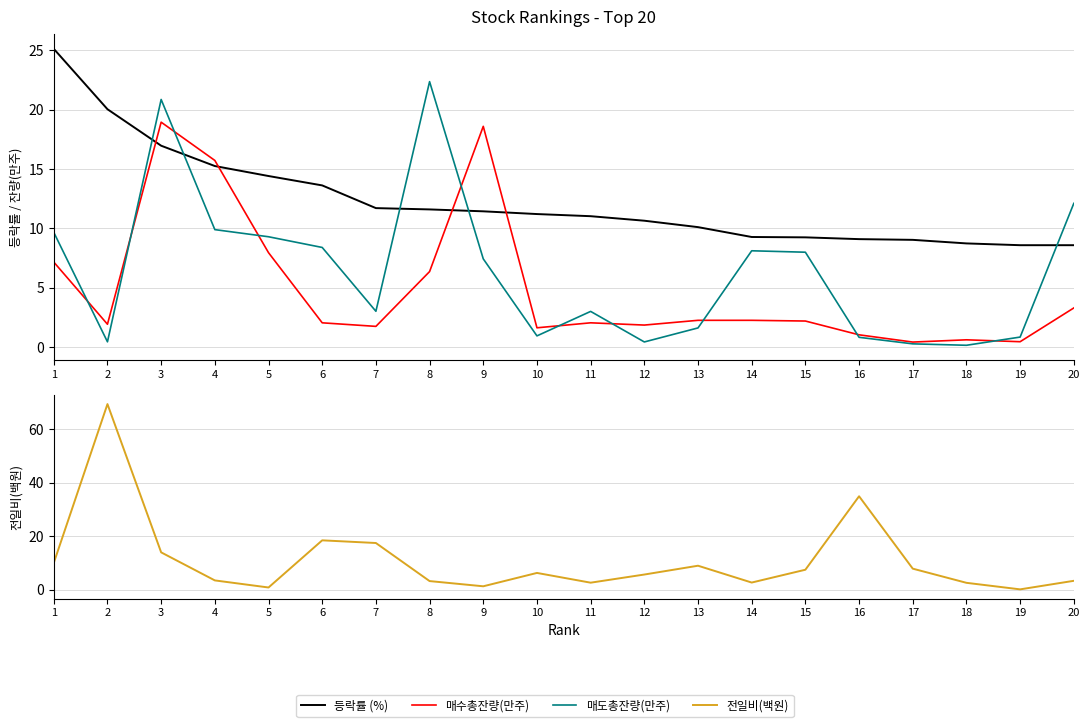

How many intersections are there between 매수총잔량(만주) and 매도총잔량(만주)?

10